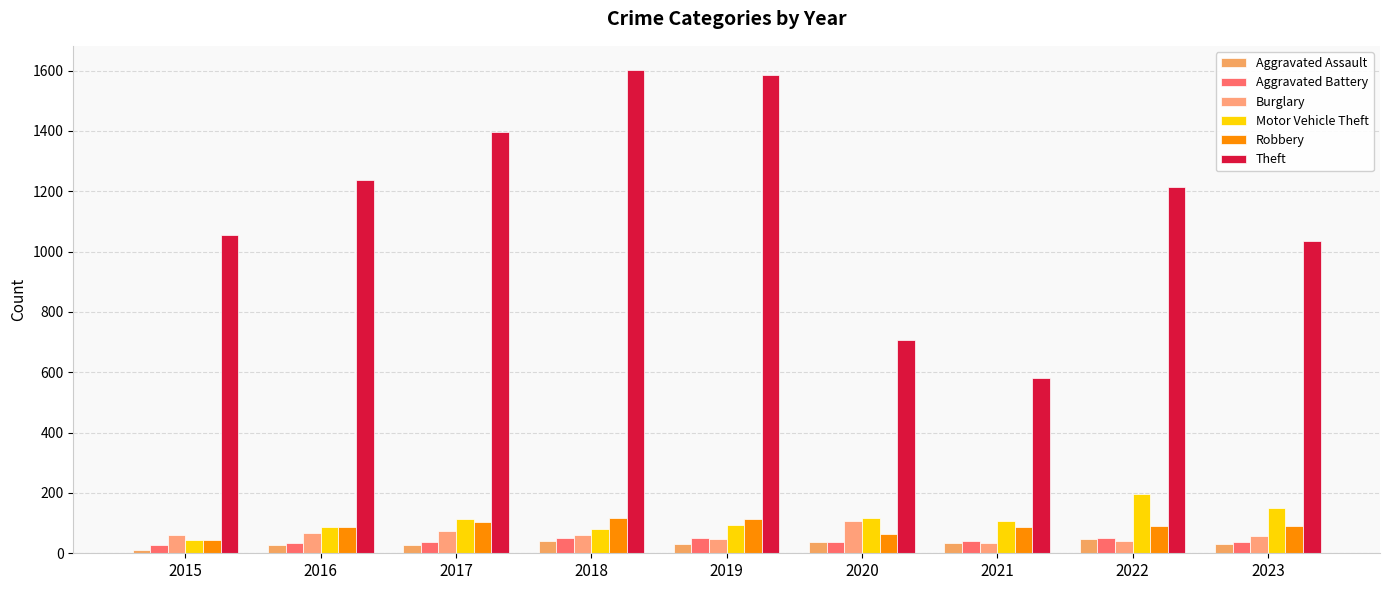

What is the difference between the maximum and minimum values in the Motor Vehicle Theft series?

155